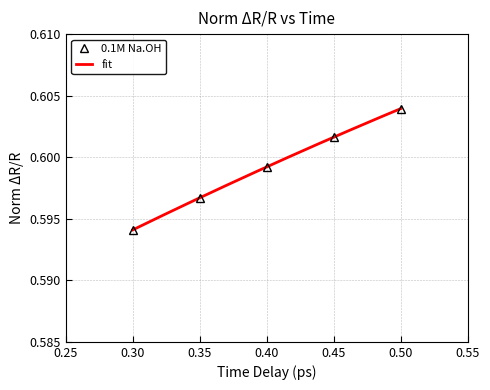

How many values are between 0 and 1?

5